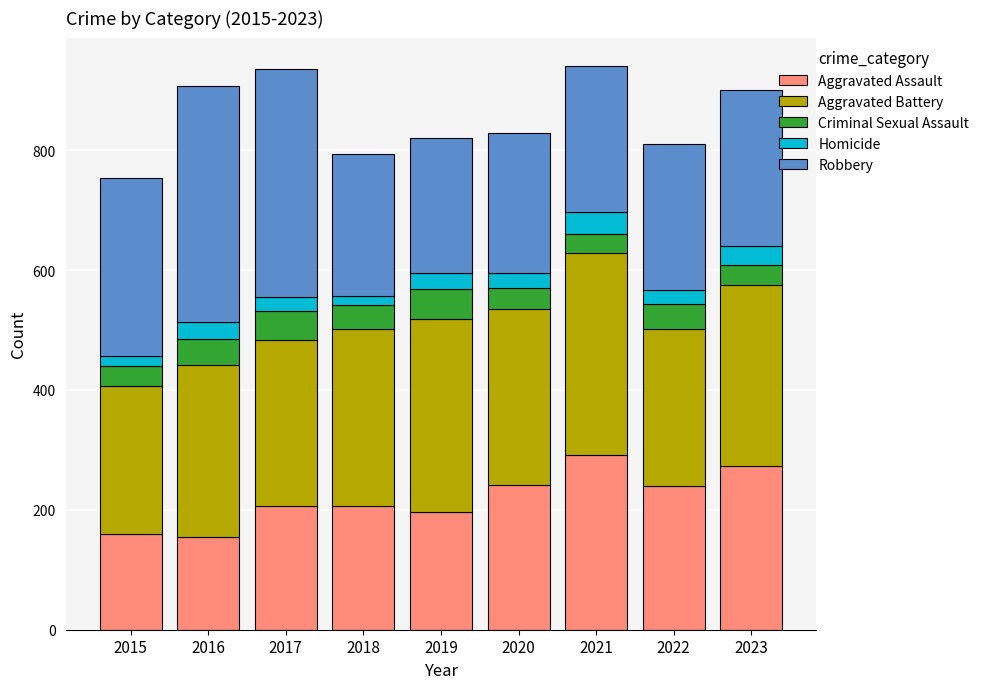

What is the total value across all series at 2020?

828